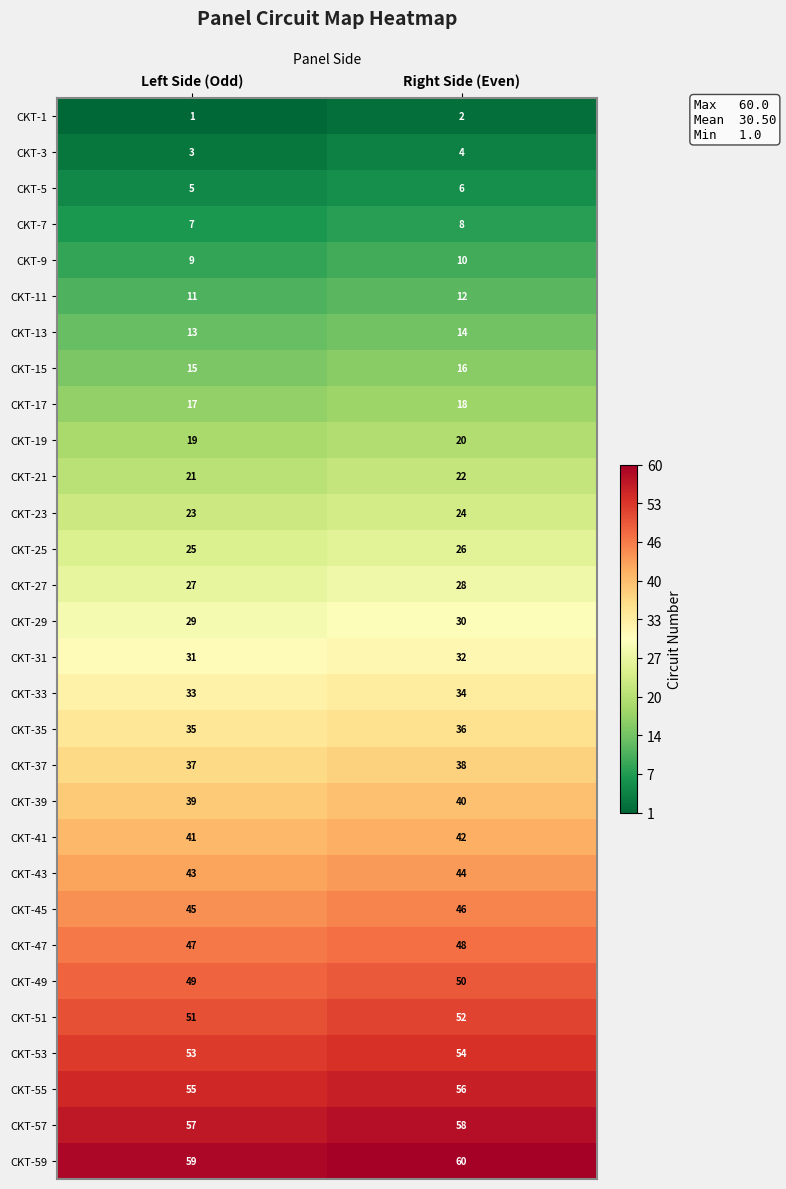

What is the sum of all CKT-13 values?

27